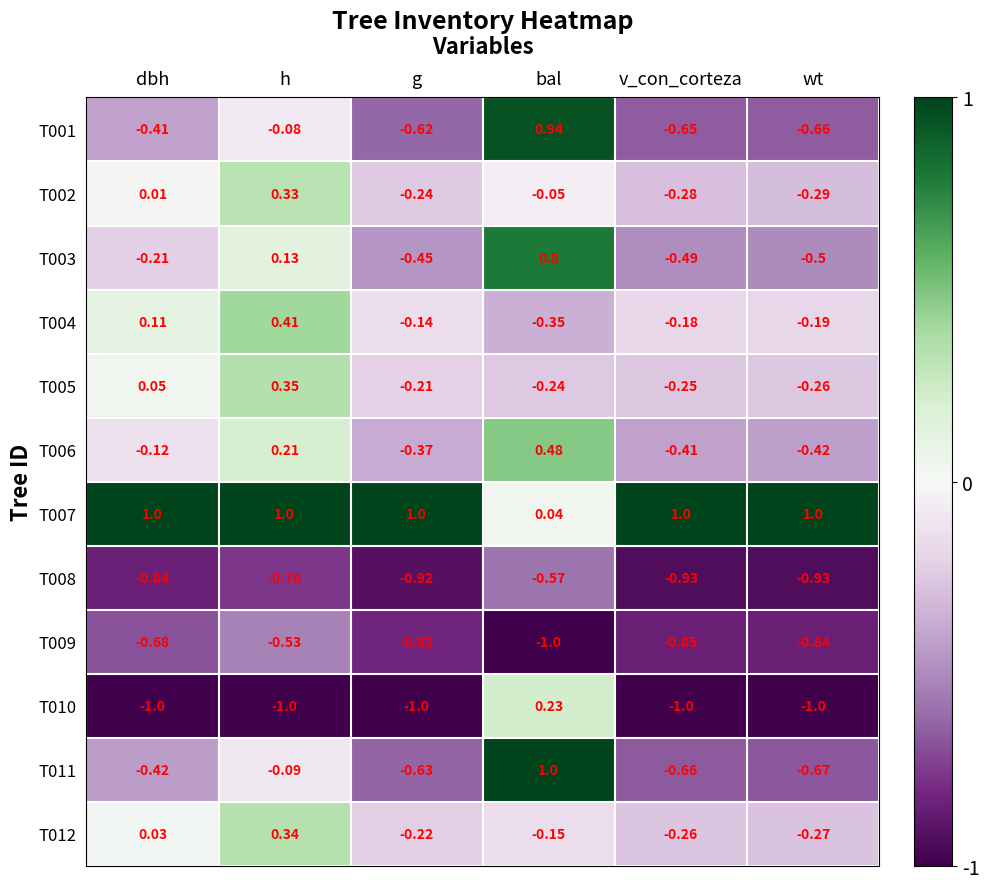

At which category is the sum across all series the highest?

bal